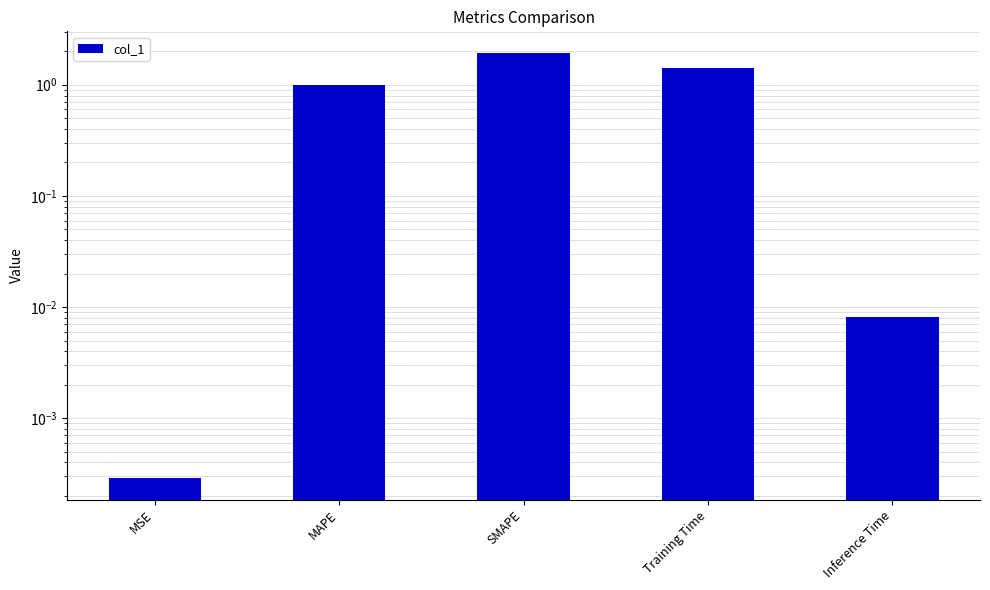

The value at Training Time is 2.4. True or false?

False